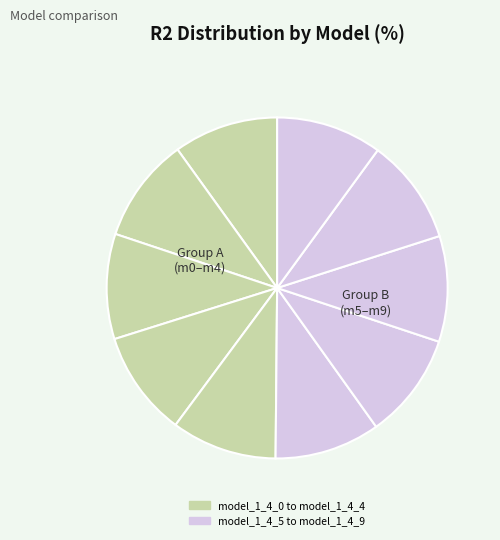

Which slice is the largest?

model_1_4_9